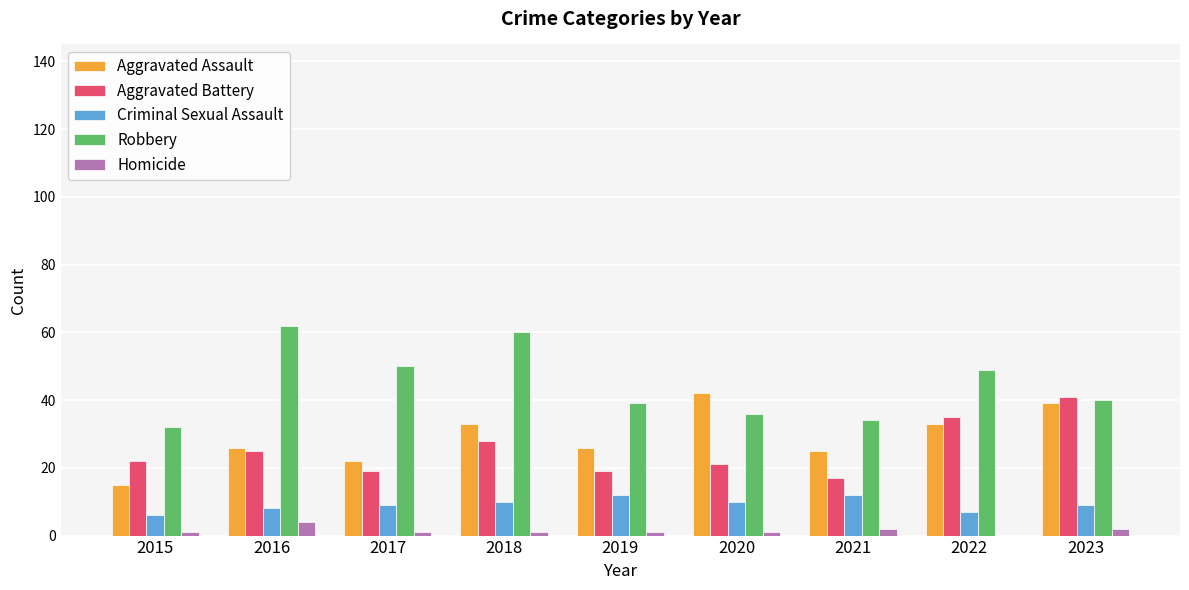

Read the Robbery value at 2018, to the nearest 10.

60